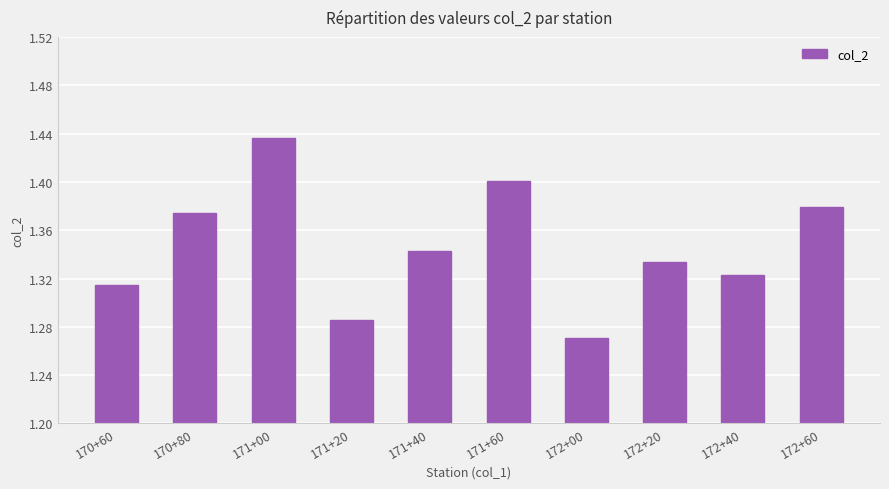

At which label is the value closest to 1?

172+00